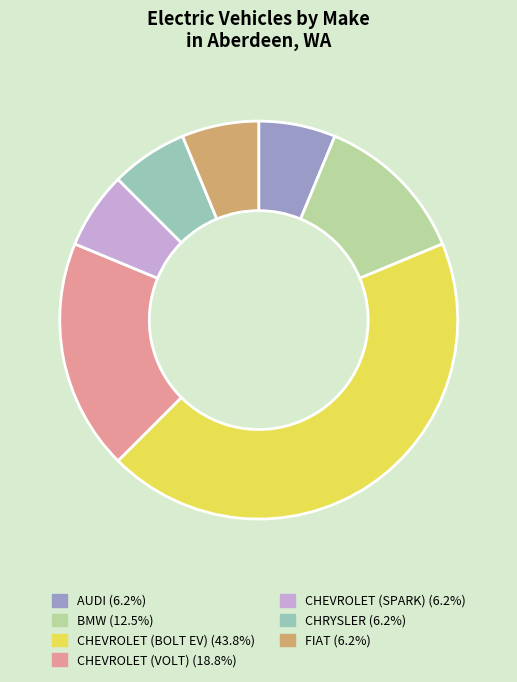

Does any single category account for the majority?

No